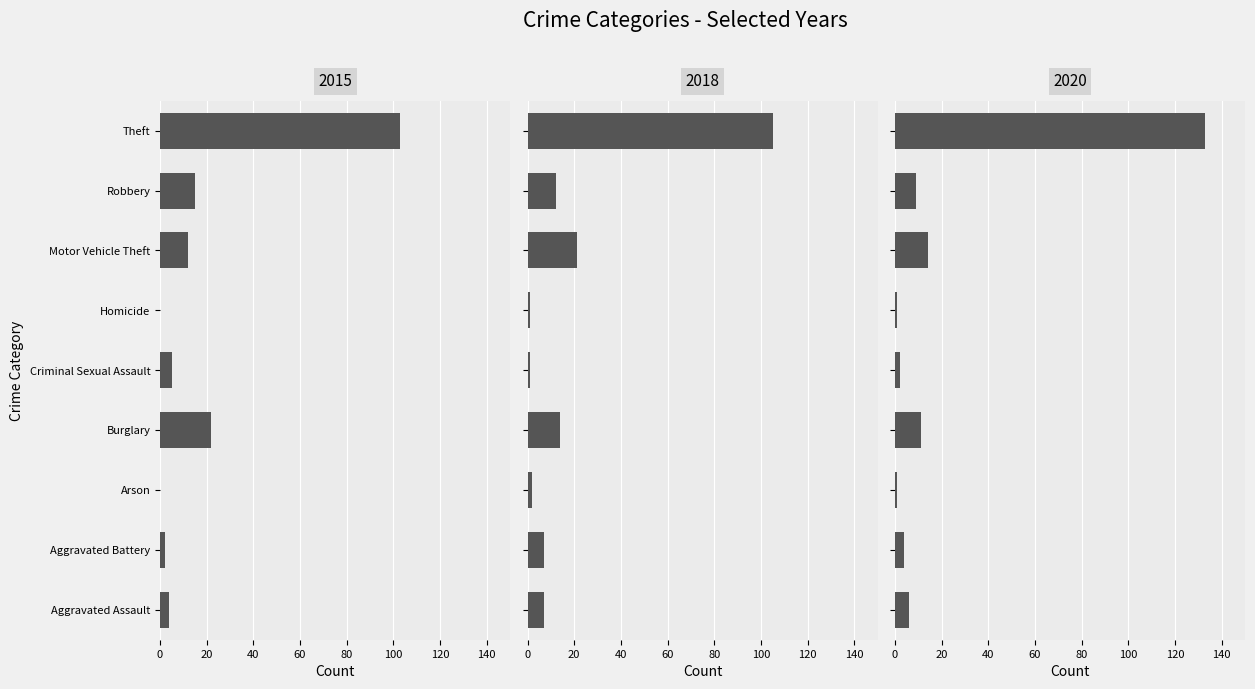

Is it true that 2020 equals 133 at Theft?

True